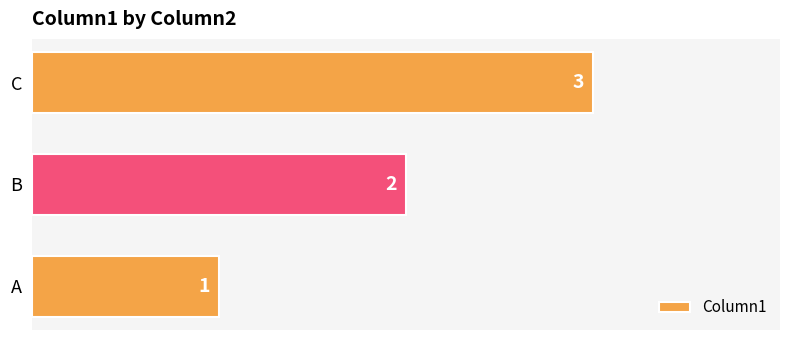

Are the bars grouped side by side (vs. stacked)?

No